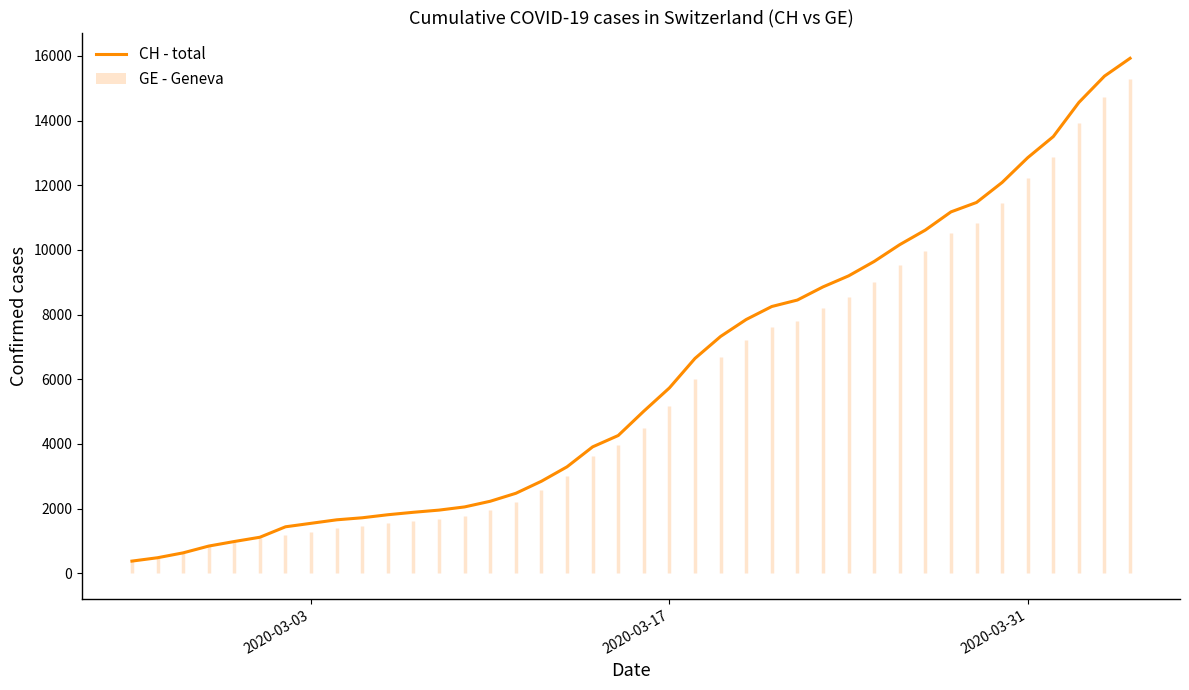

What is the greatest value displayed?

15926